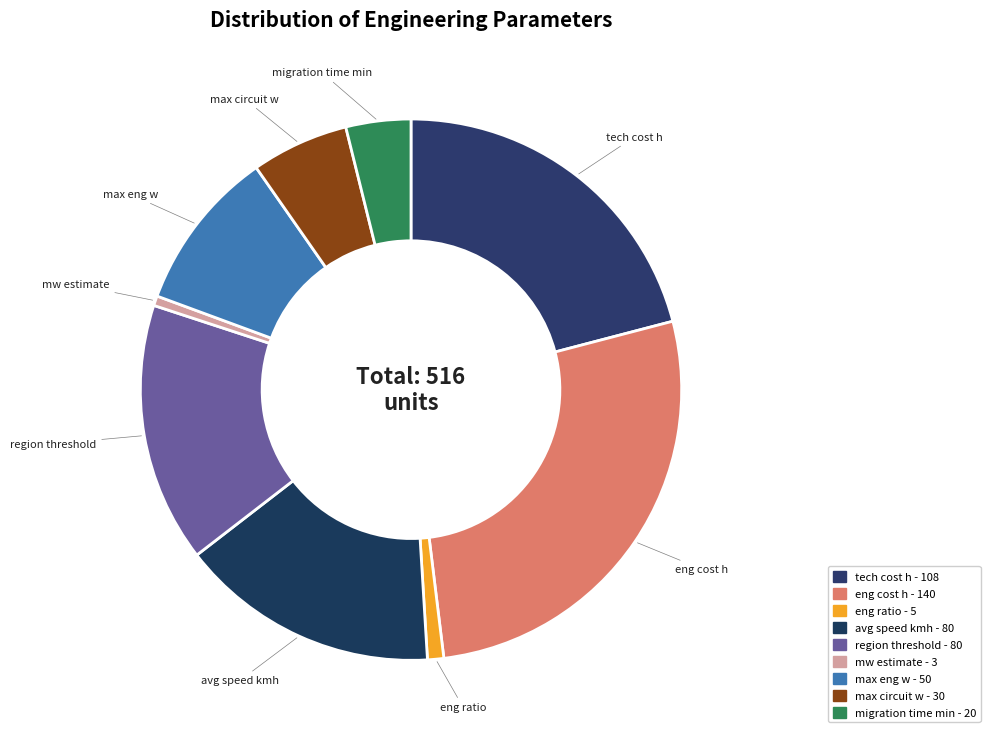

What percentage is the mw estimate slice, to the nearest percent?

1%